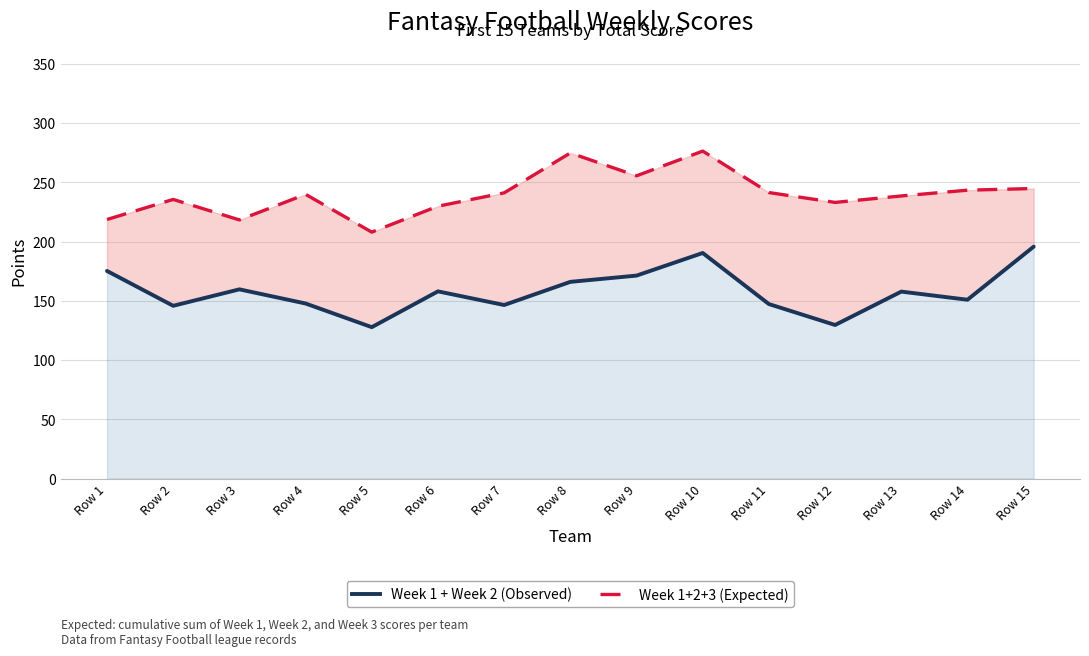

How many data points in Week 1 + Week 2 (Observed) are less than 157?

7